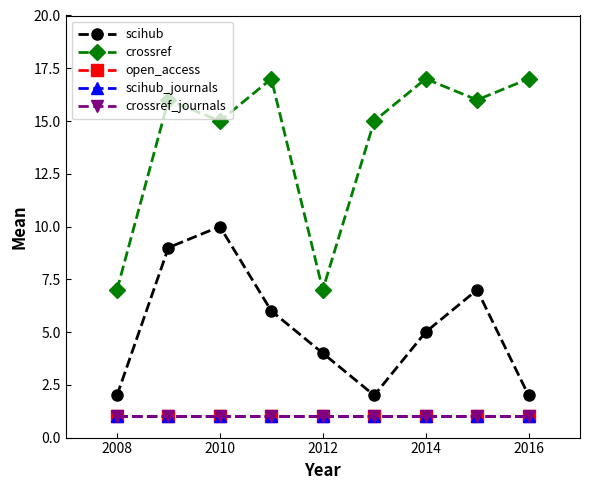

How many lines are shown in the chart?

5